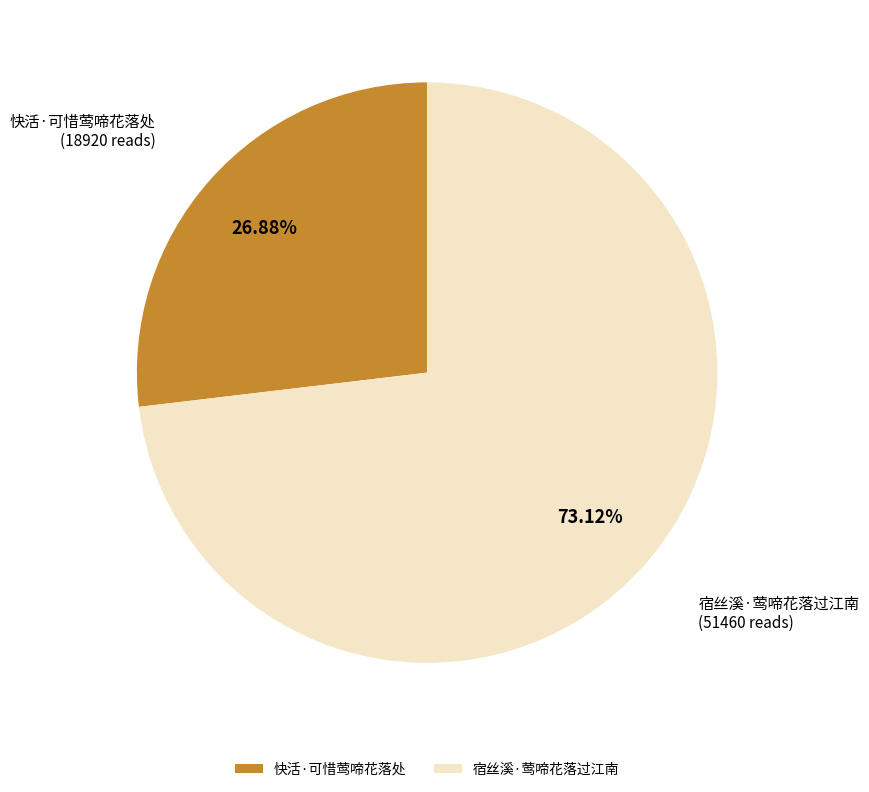

How many slices are in this pie chart?

2